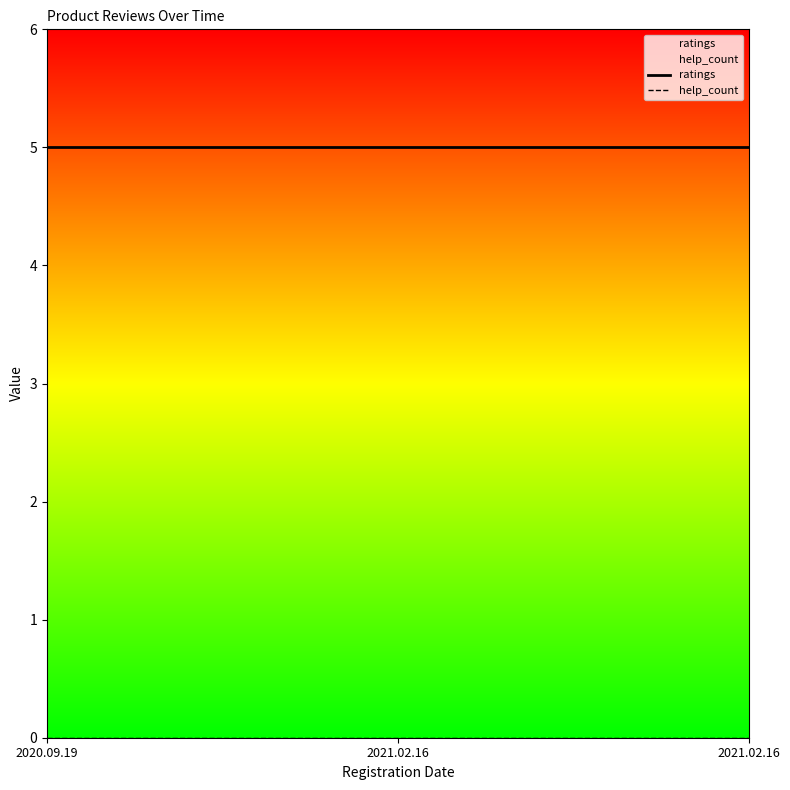

Reading left to right, list all the values displayed in this chart.

ratings: 5	5	5
help_count: 0	0	0